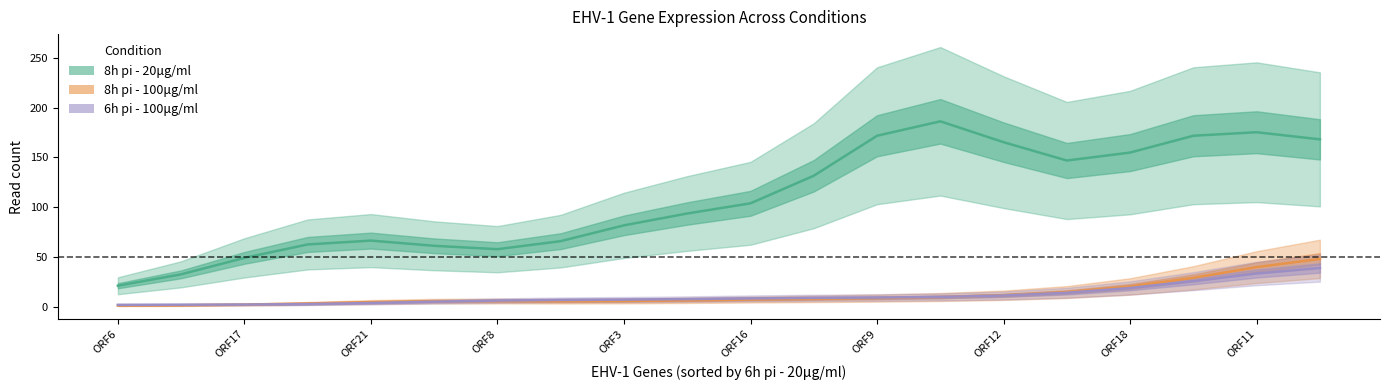

Between 13 and 18, which is larger?

13